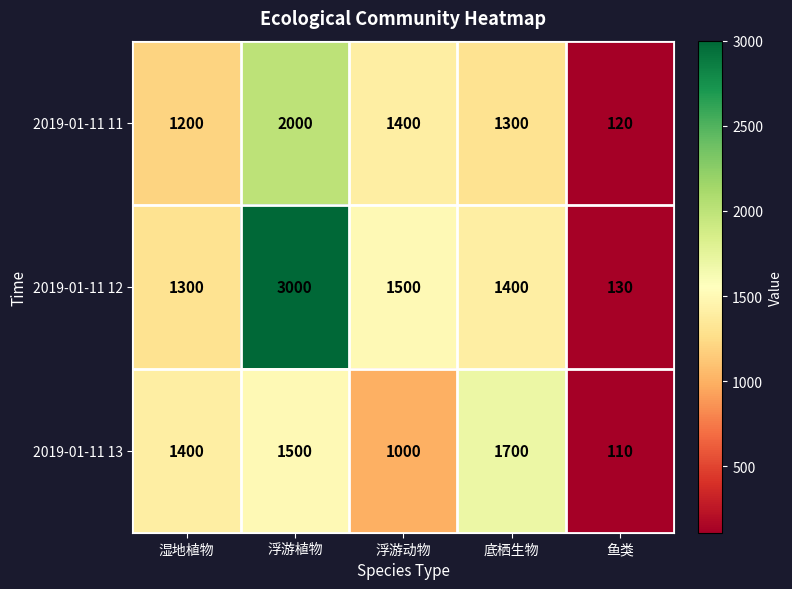

Reading right to left, transcribe all the data shown in this chart.

2019-01-11 11: 120	1300	1400	2000	1200
2019-01-11 12: 130	1400	1500	3000	1300
2019-01-11 13: 110	1700	1000	1500	1400